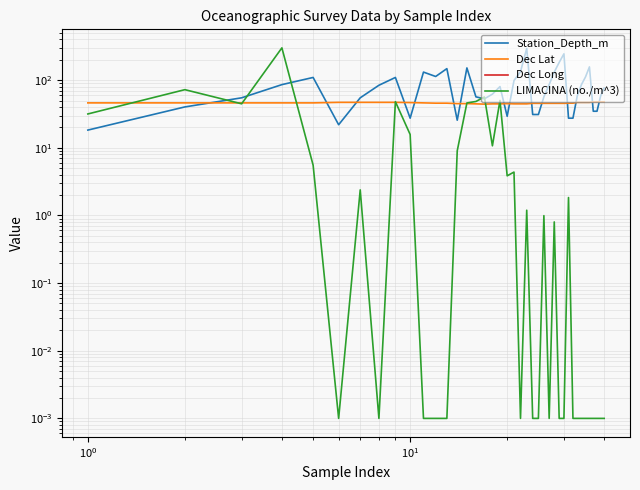

True or false: Dec Long and Dec Lat cross at least once.

False